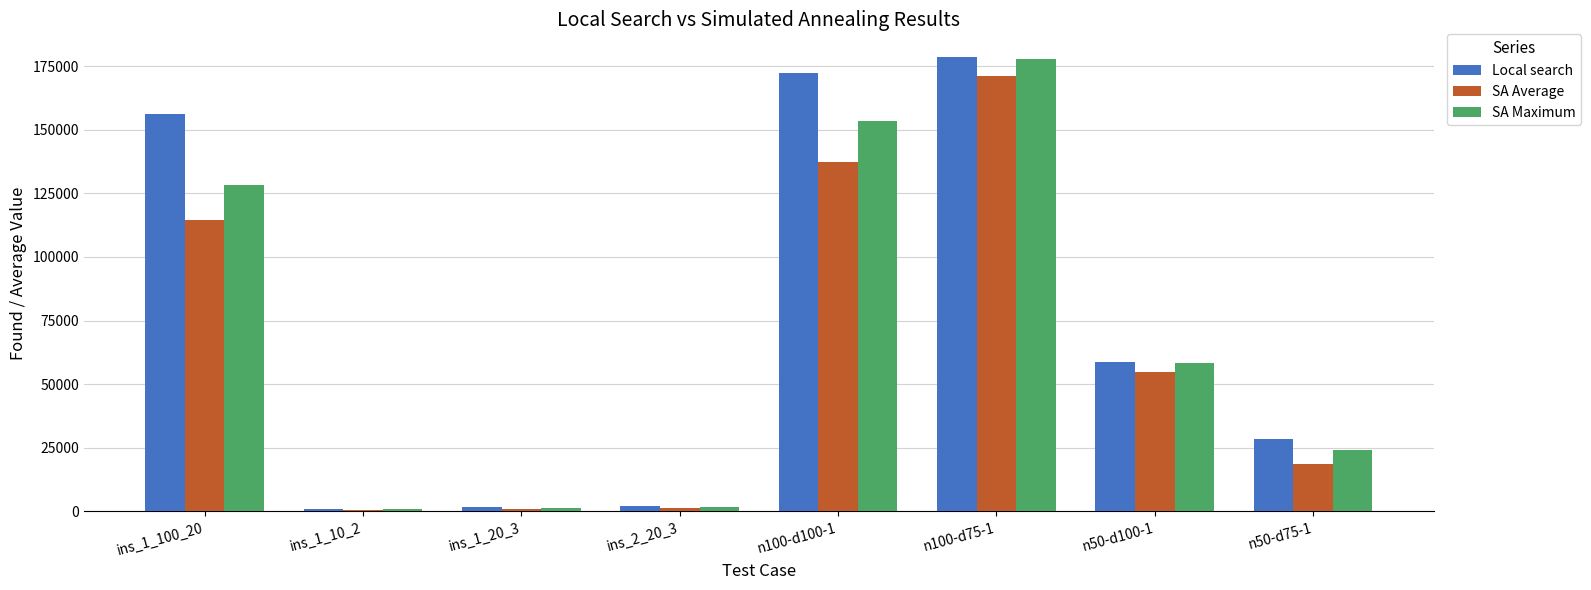

How many groups of bars are there?

8